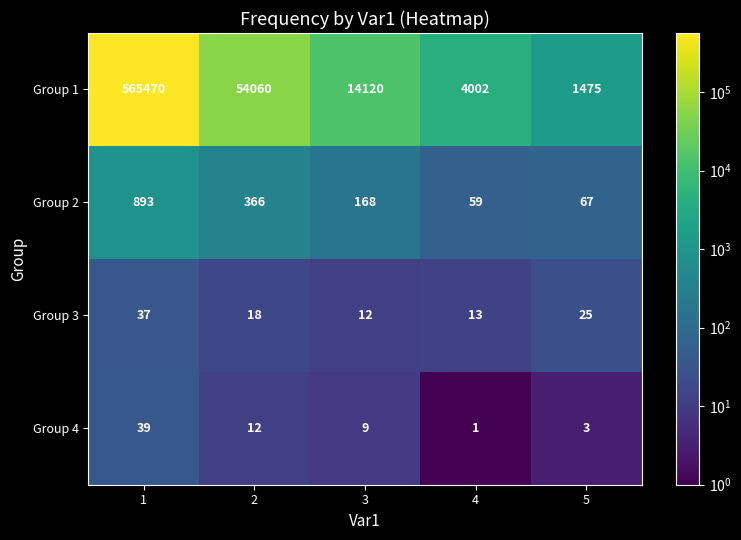

Rank the series at 5 from highest to lowest value.

Group 1, Group 2, Group 3, Group 4